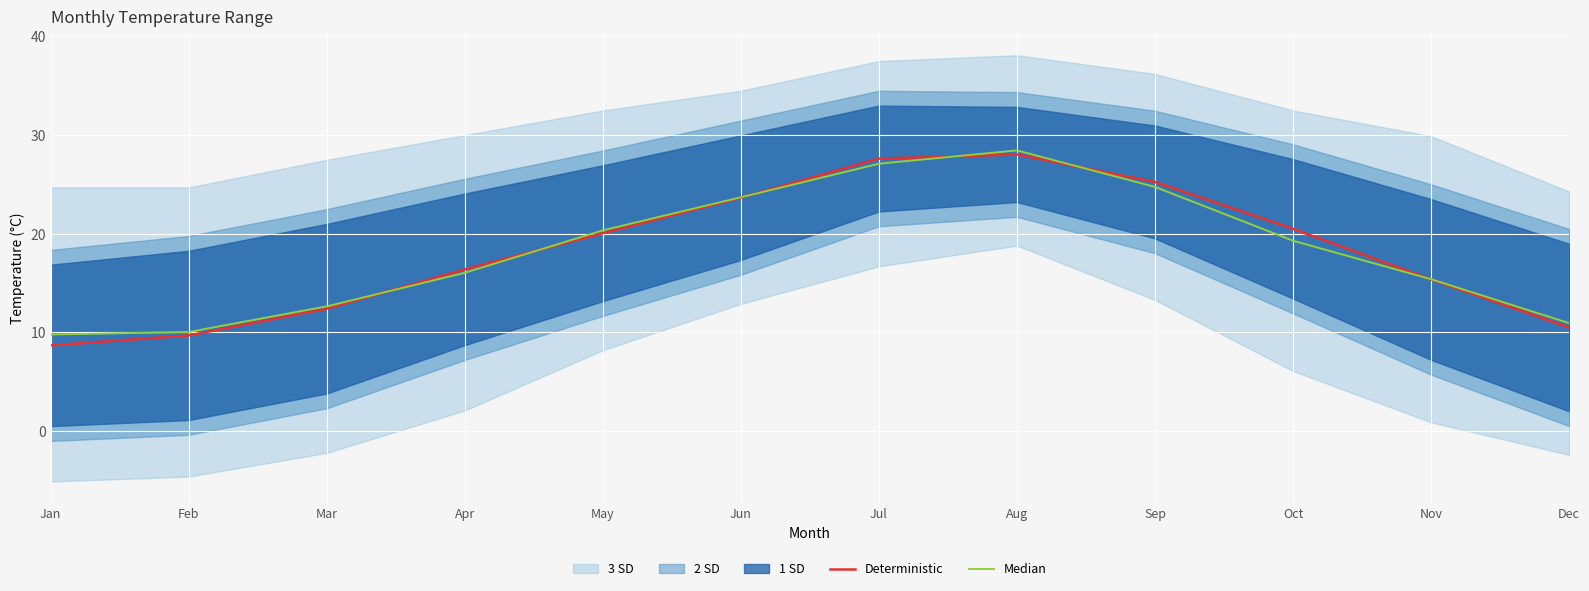

Which label corresponds to the smallest value in the chart?

Jan